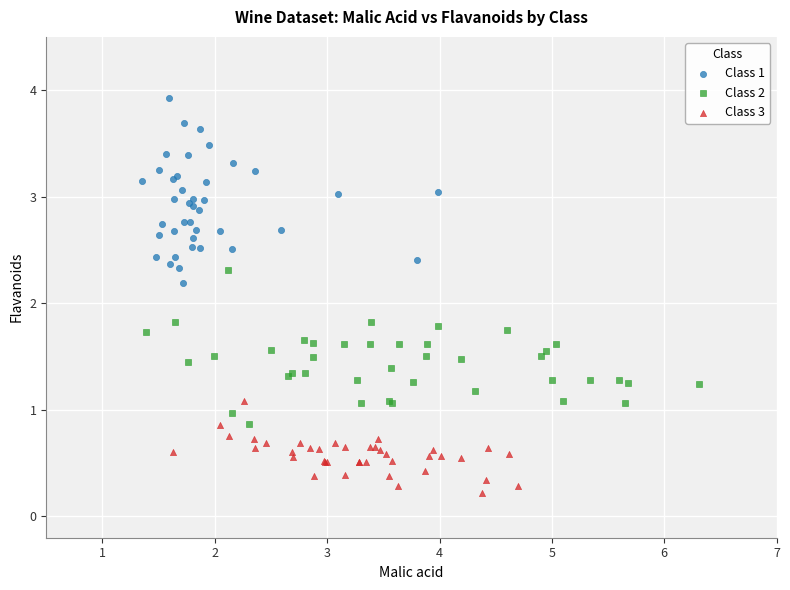

Which series has the largest Y range (max minus min)?

Class 1